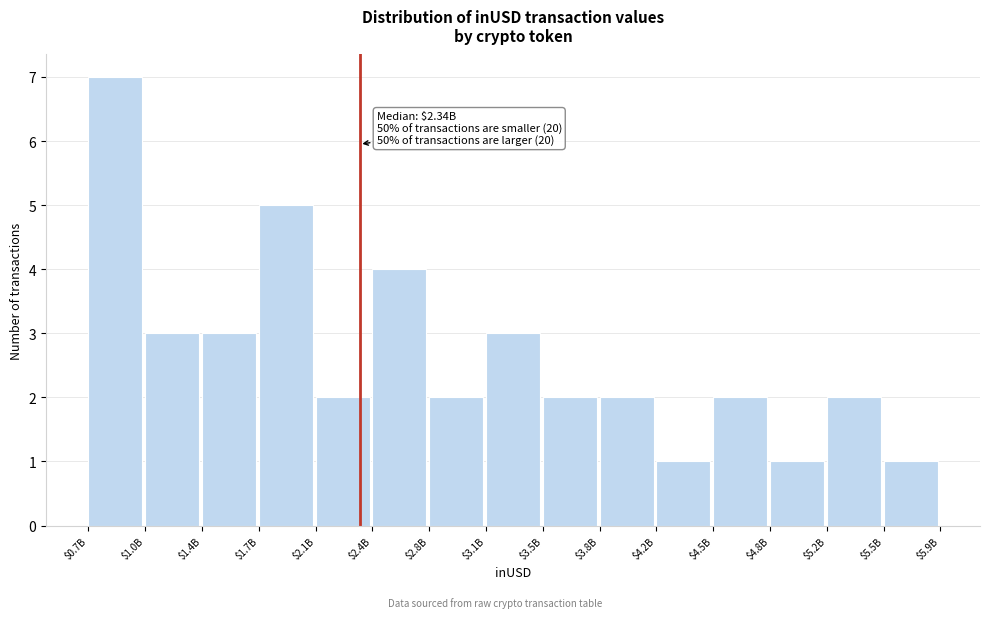

Reading left to right, what are all the values shown in this chart?

7	3	3	5	2	4	2	3	2	2	1	2	1	2	1